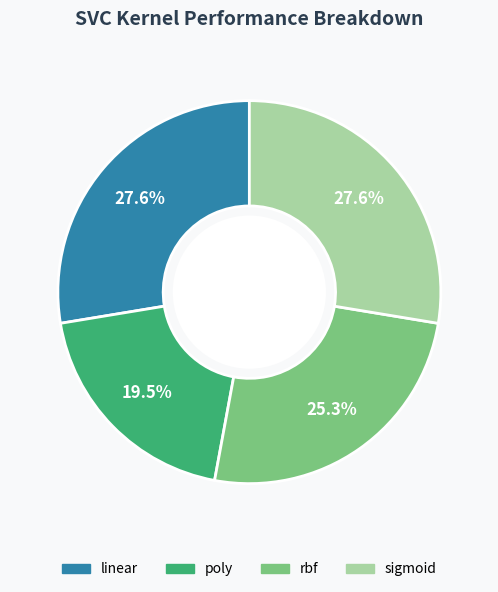

The rbf slice represents 38% of the pie. True or false?

False